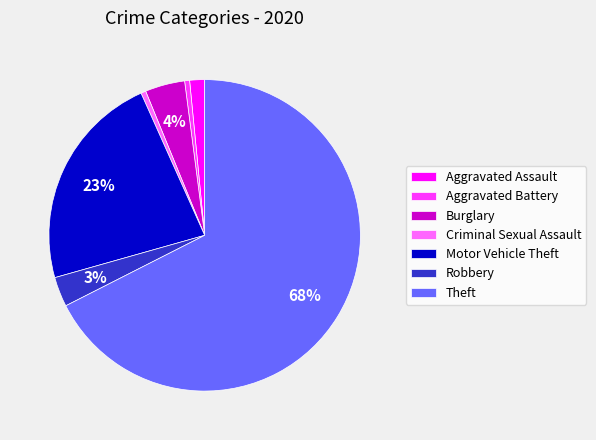

Do Aggravated Assault and Theft together represent more than half of the pie?

Yes